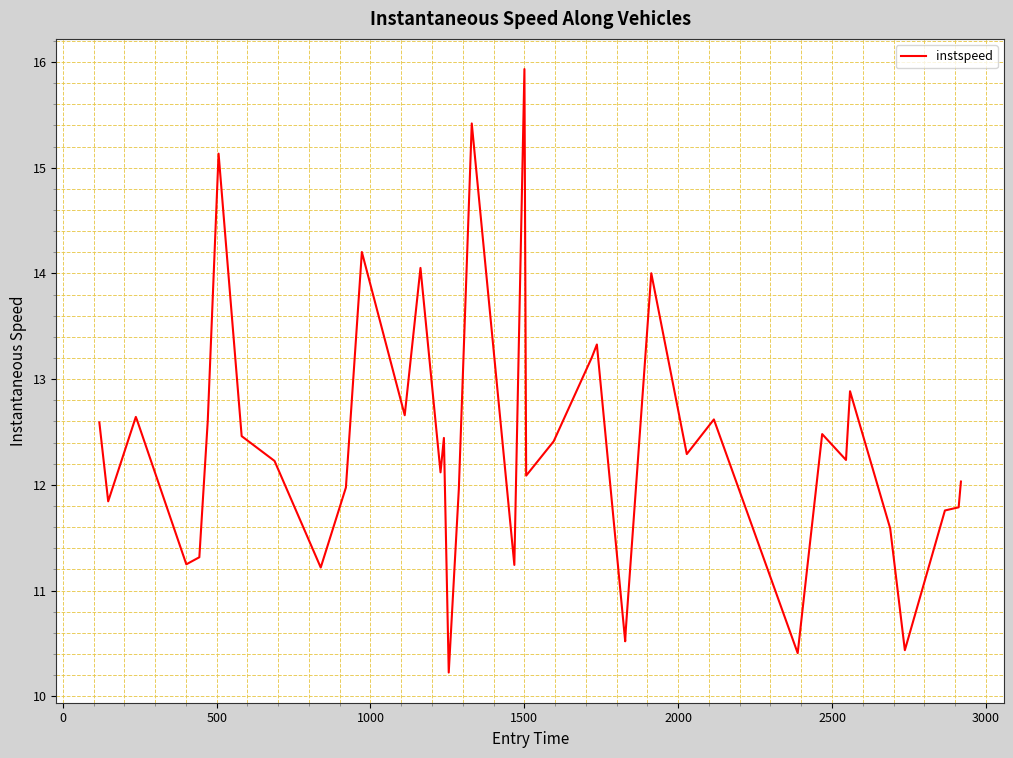

What is the difference between the maximum and minimum values?

5.7